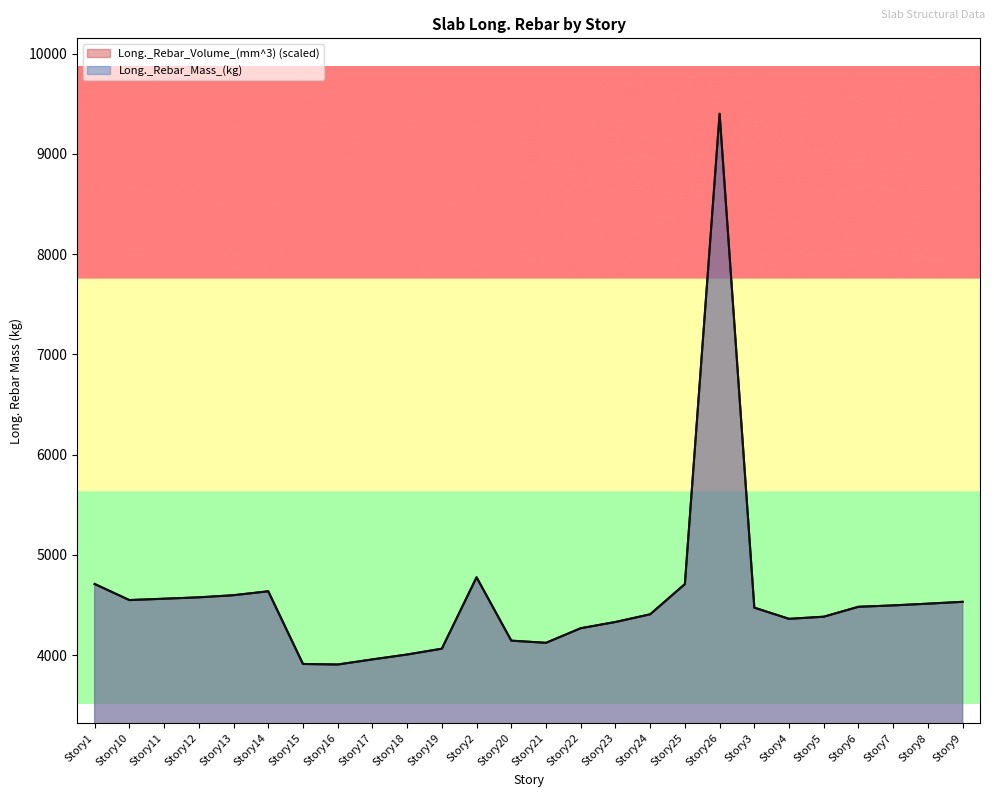

Is it true that Long._Rebar_Volume_(mm^3) equals 4473.5 at Story3?

True